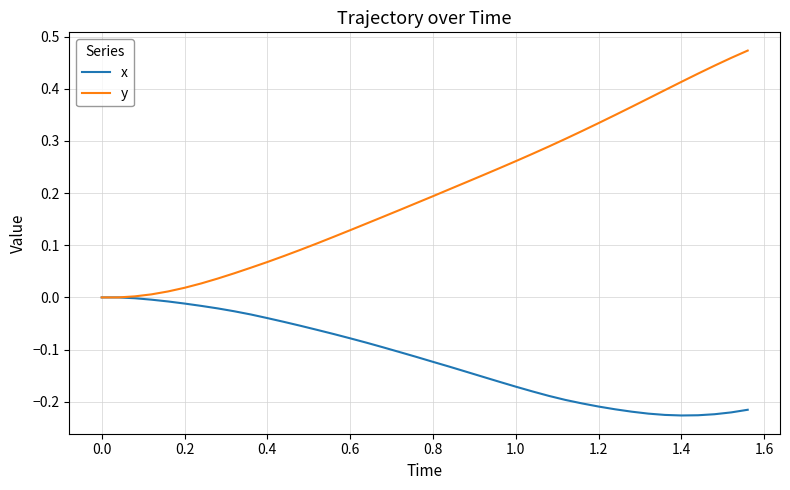

Which series has the largest total across all categories?

y